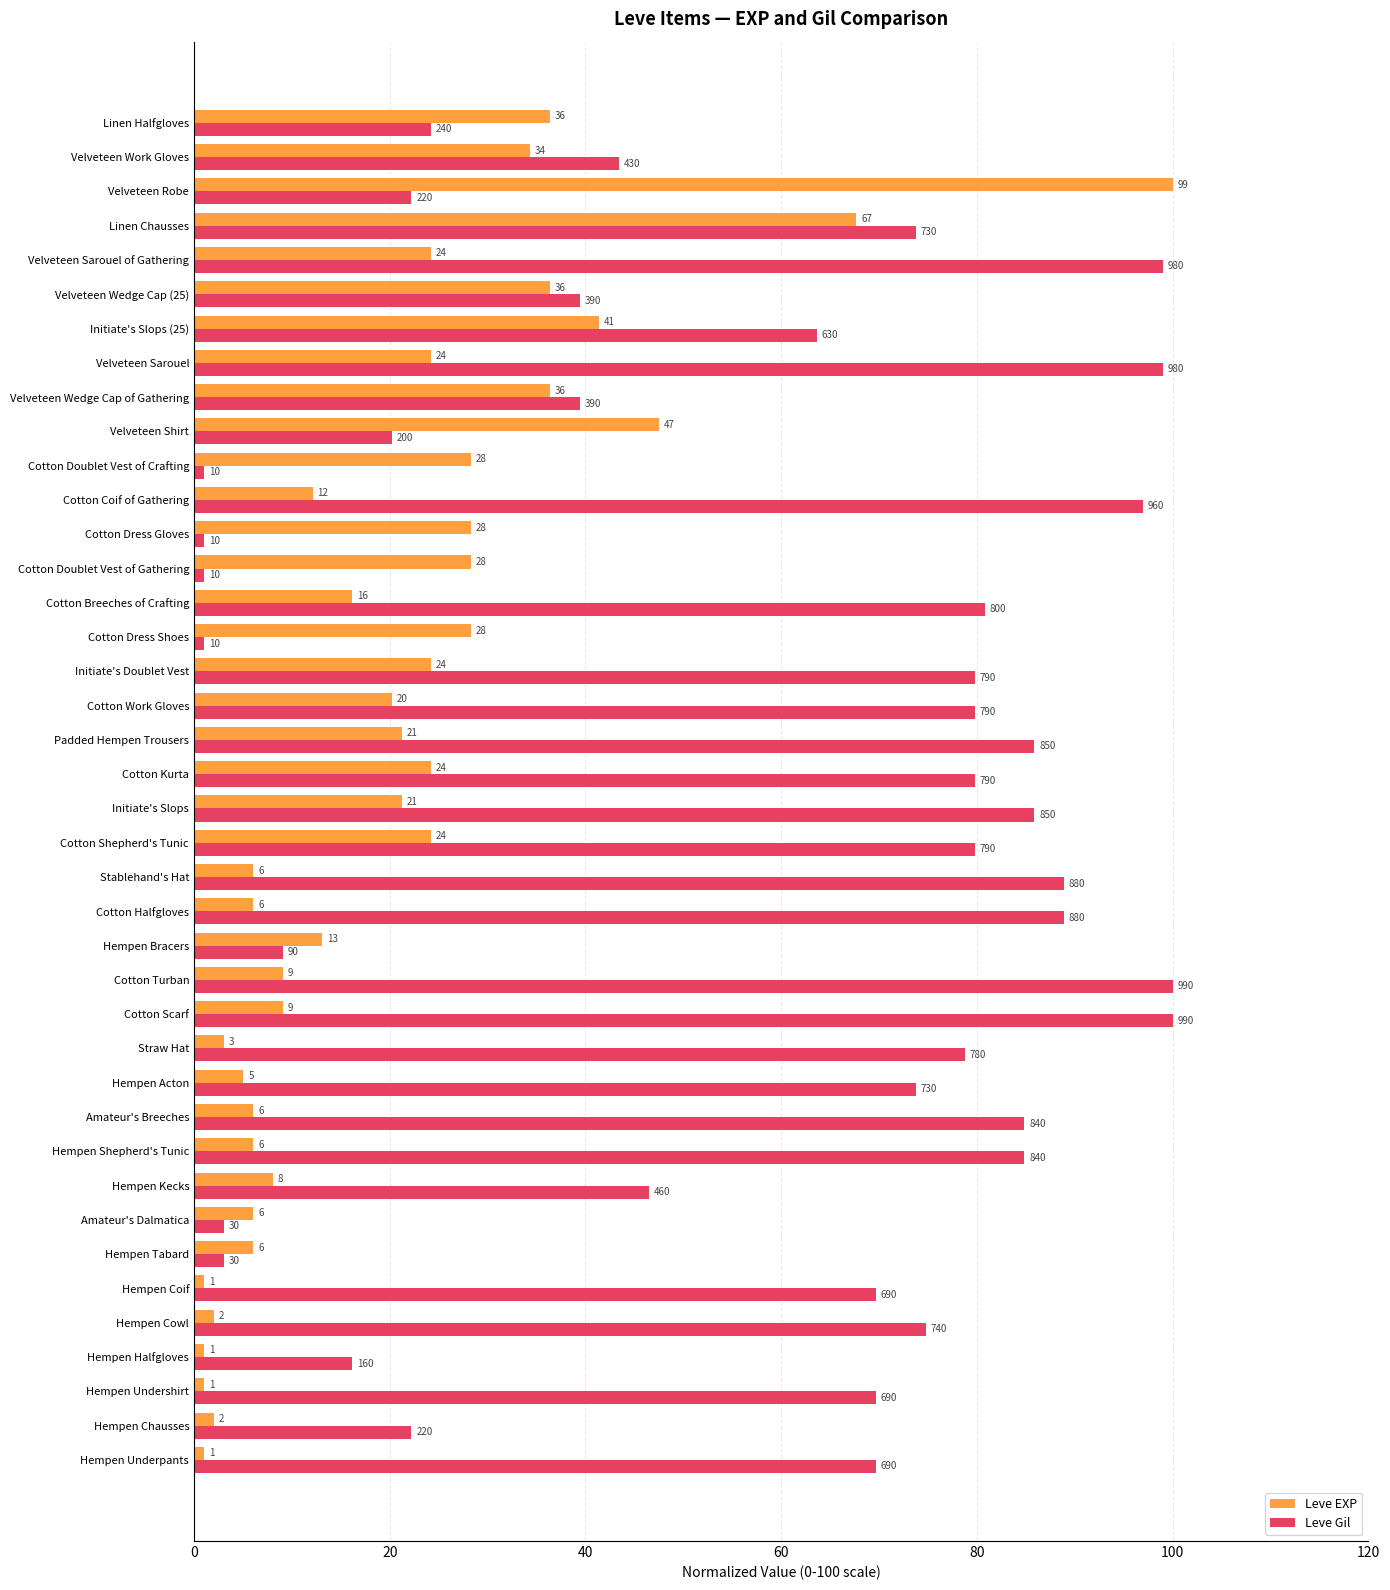

What is the average value of the Leve Gil series?

57.0